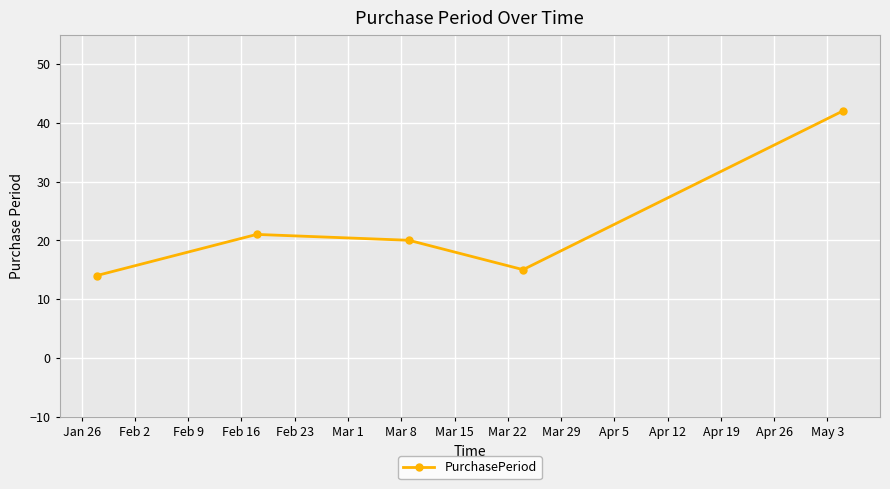

What is the minimum value shown in the chart?

14